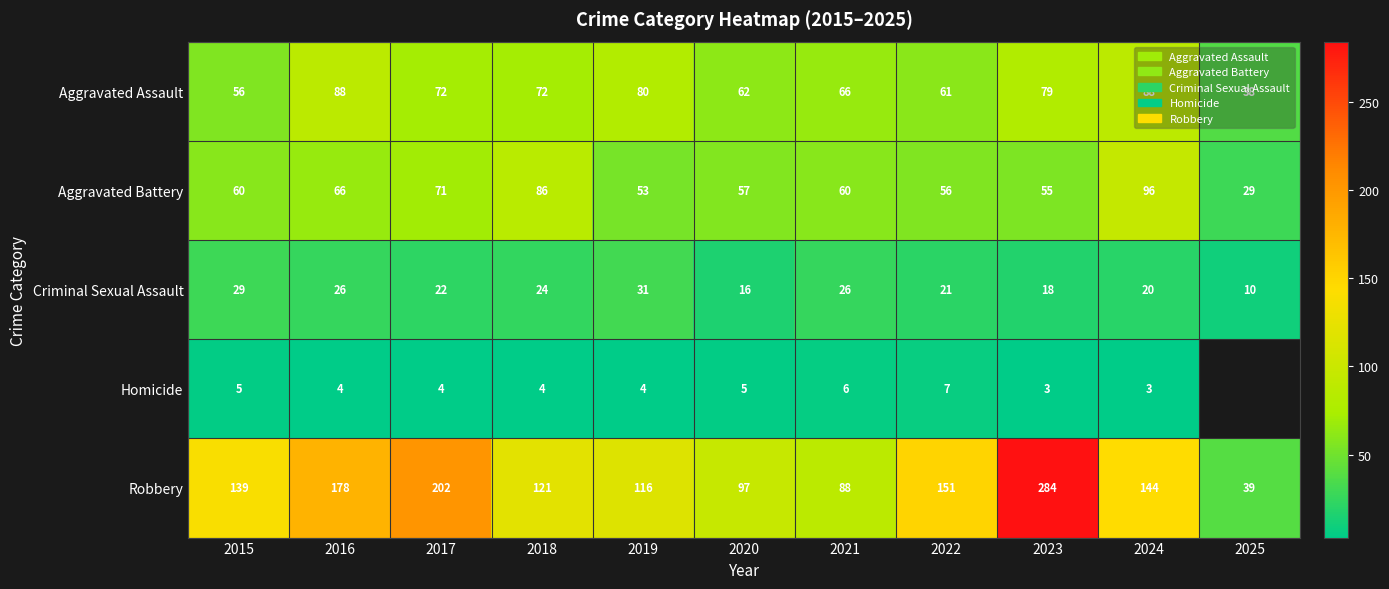

How many values in the Aggravated Battery series are below 60?

5